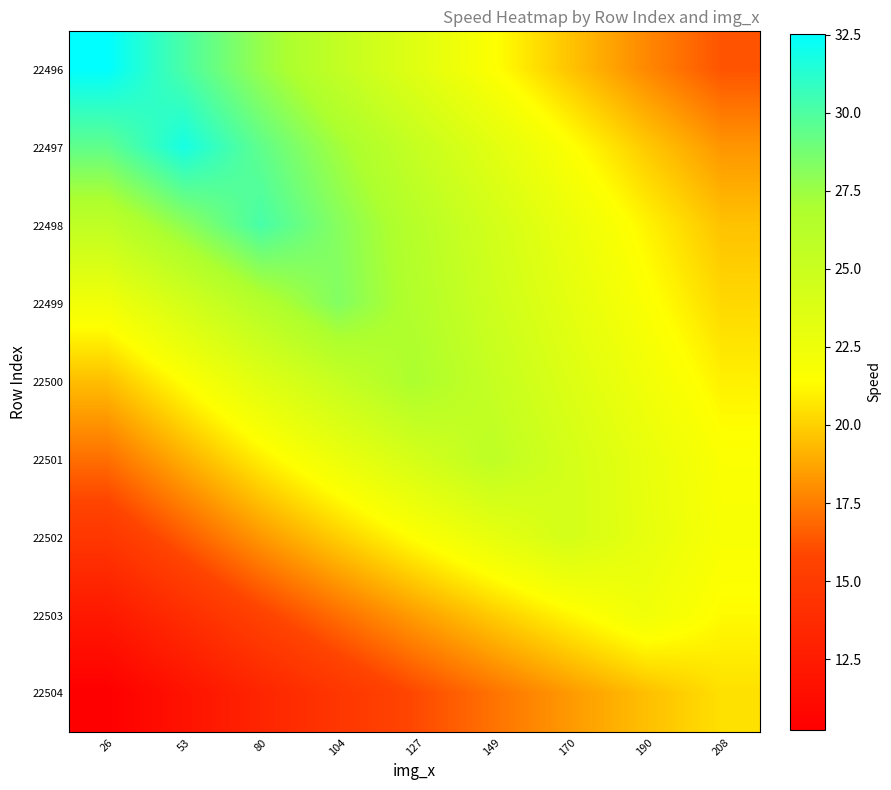

At which category does the chart reach its minimum across all series?

26